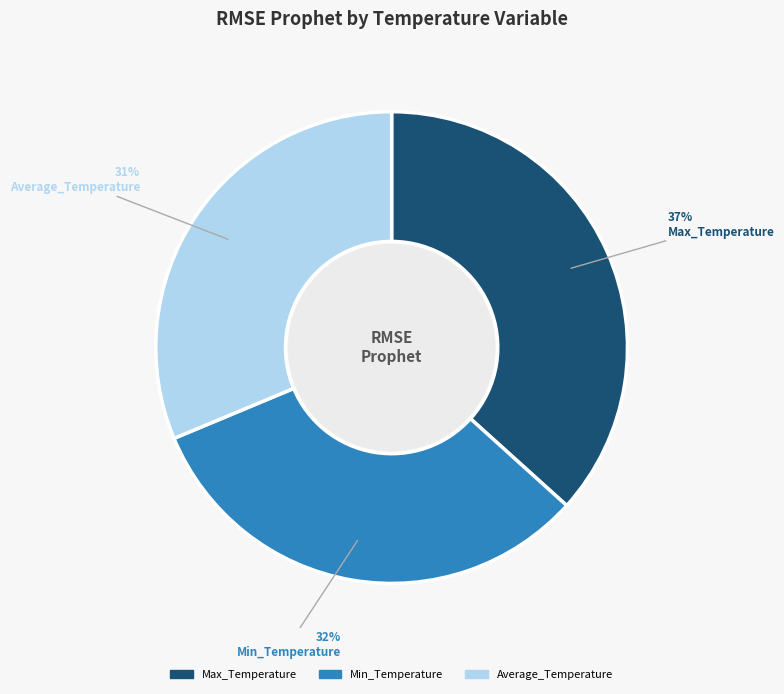

Which category has the smallest portion of the pie?

Average_Temperature